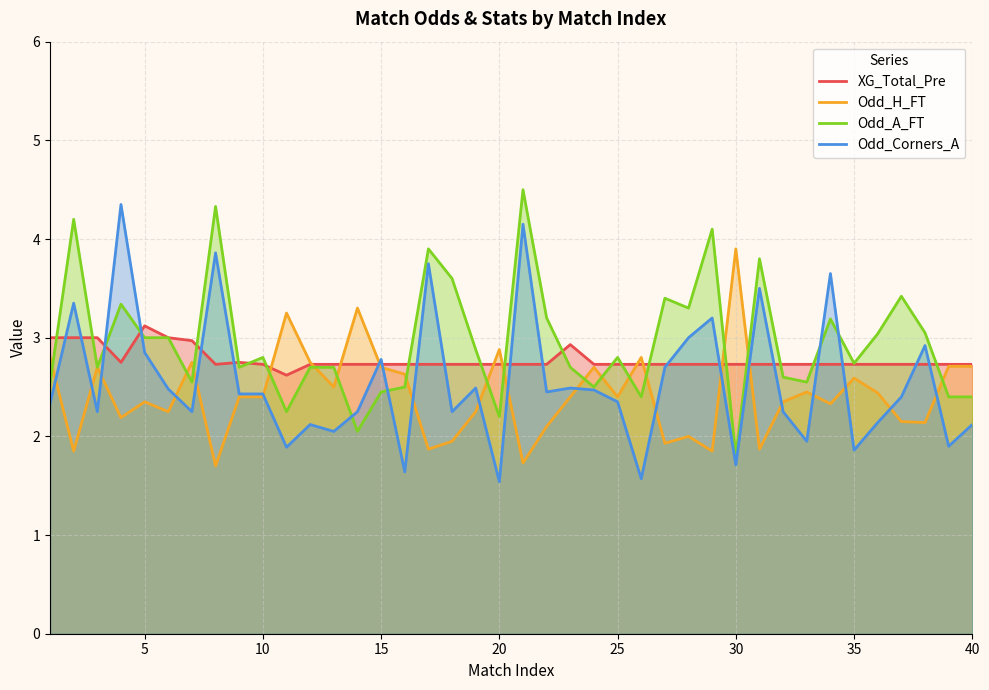

Rank the series by their average value, from highest to lowest.

Odd_A_FT, XG_Total_Pre, Odd_Corners_A, Odd_H_FT